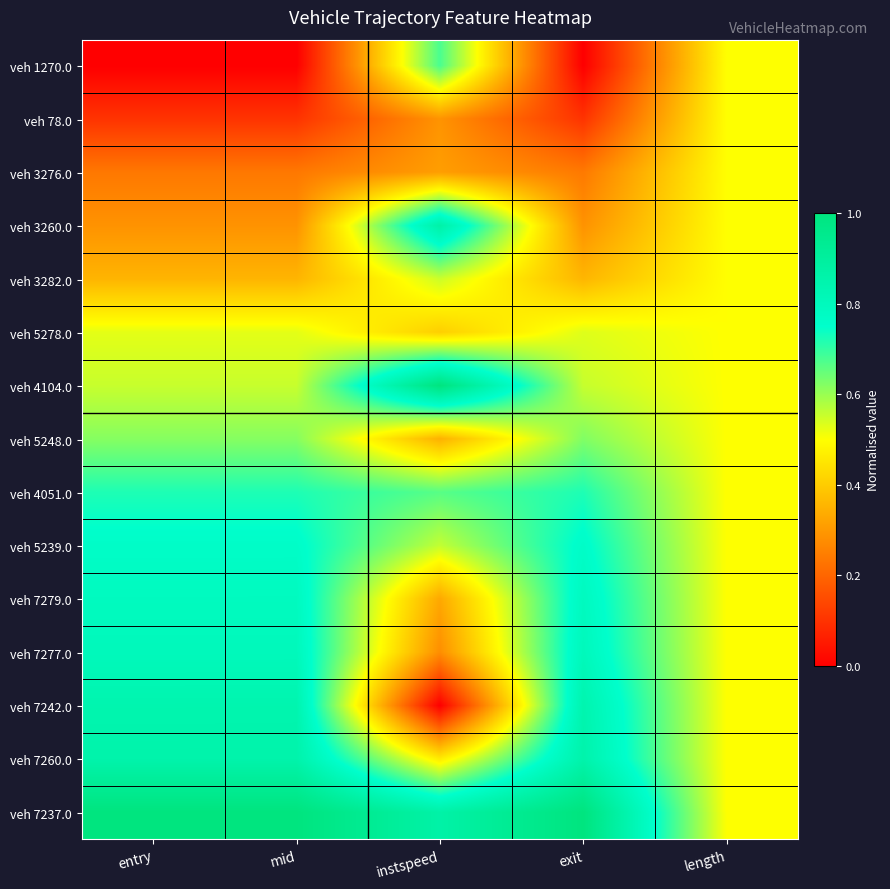

How many data points does each series have?

5